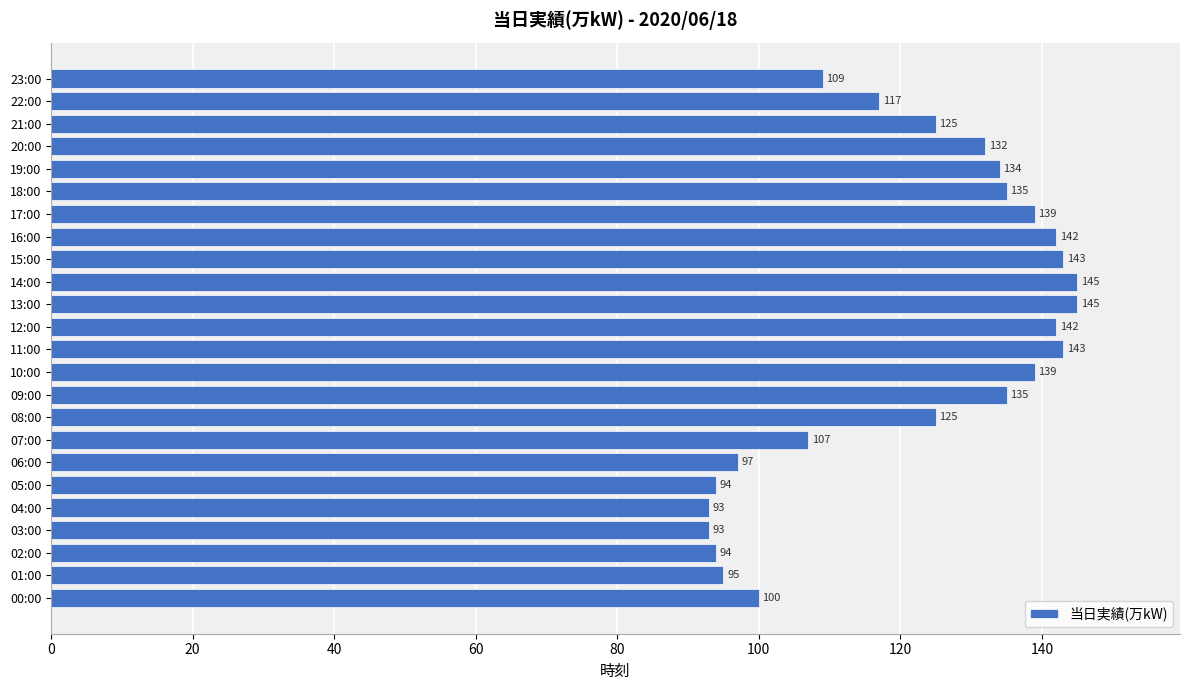

How many bars are there in total?

24